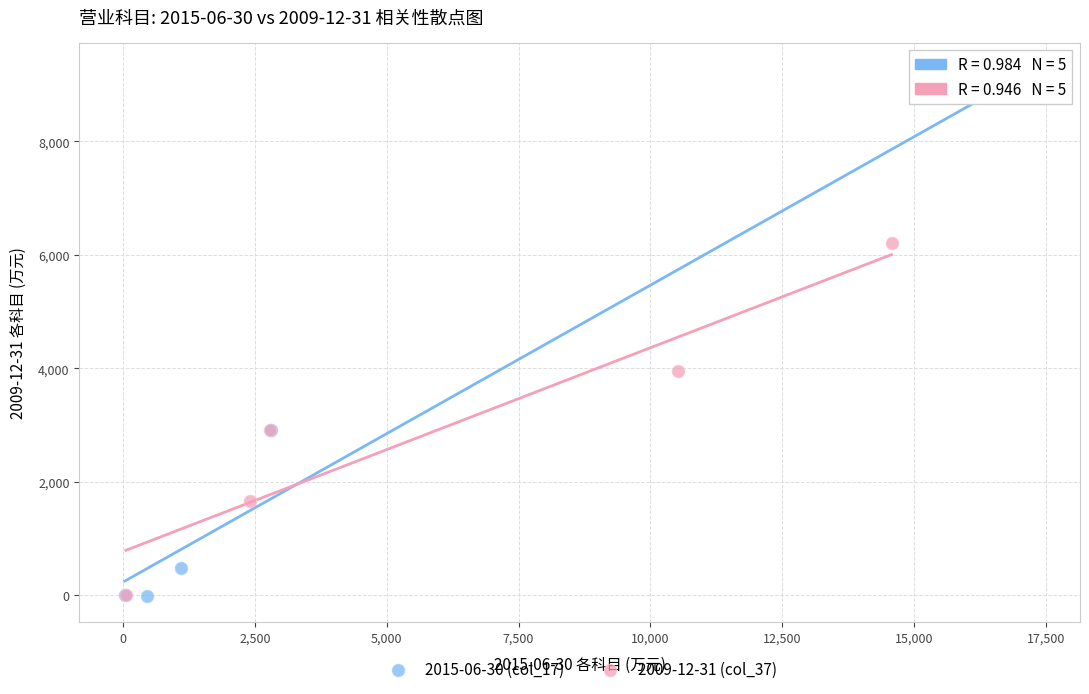

Which series has the widest spread of Y values?

2015-06-30 (col_17)